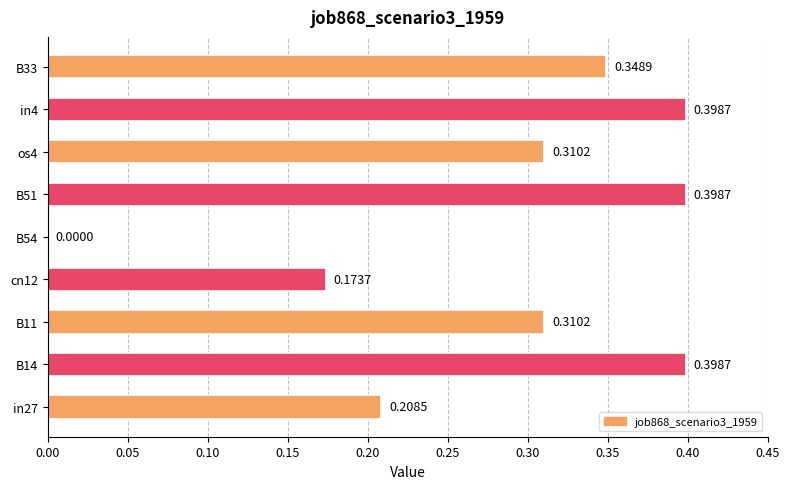

How many data points does each series have?

9